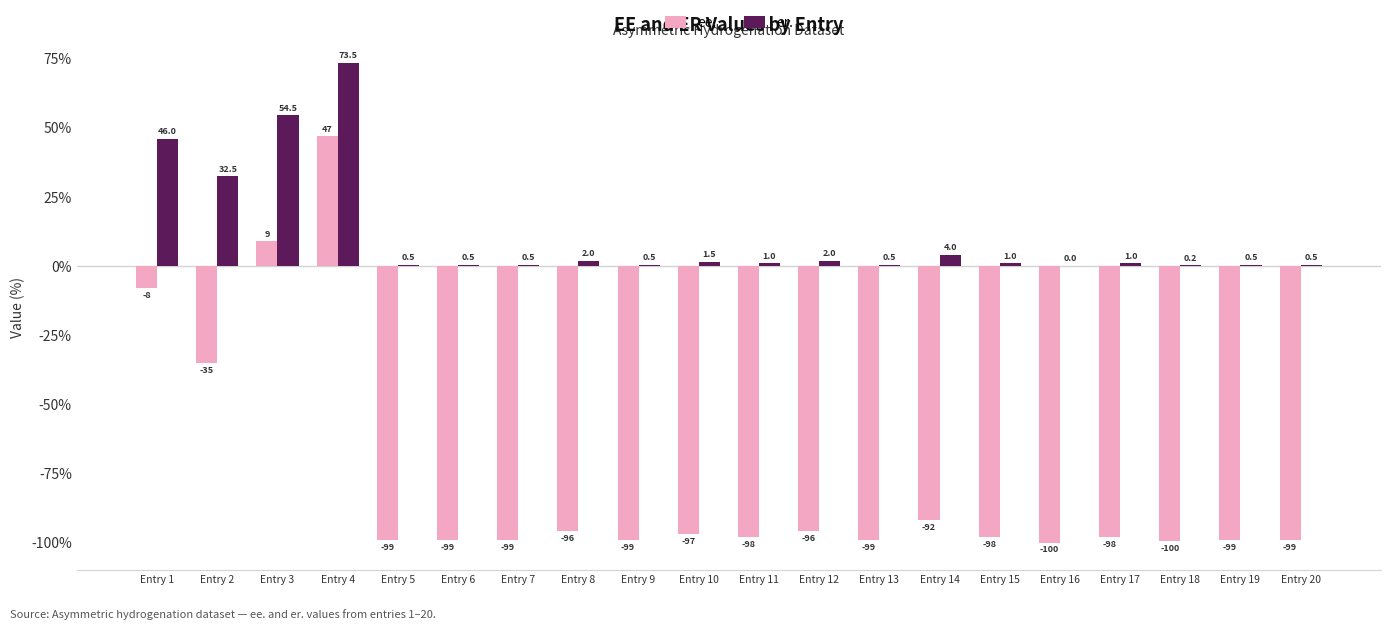

What is the total value across all series at Entry 8?

-94.0